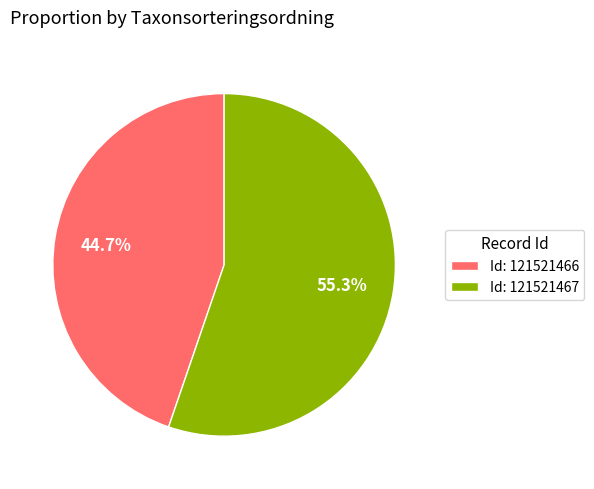

Is Id: 121521467 the majority of the pie?

Yes